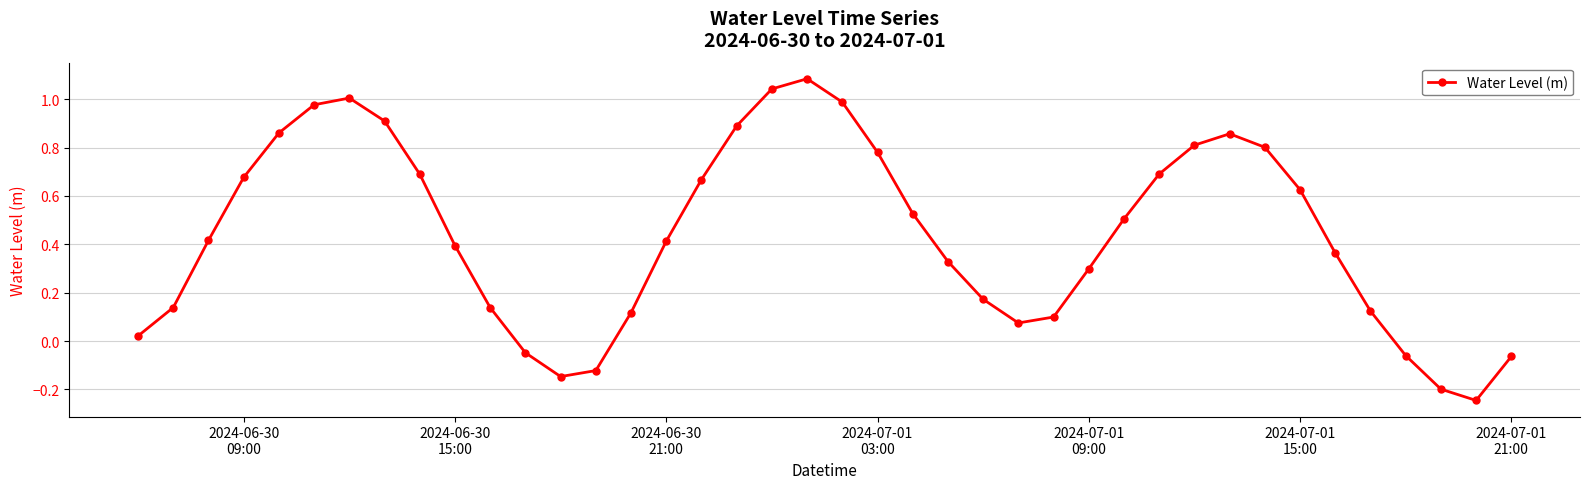

How many lines are shown in the chart?

1